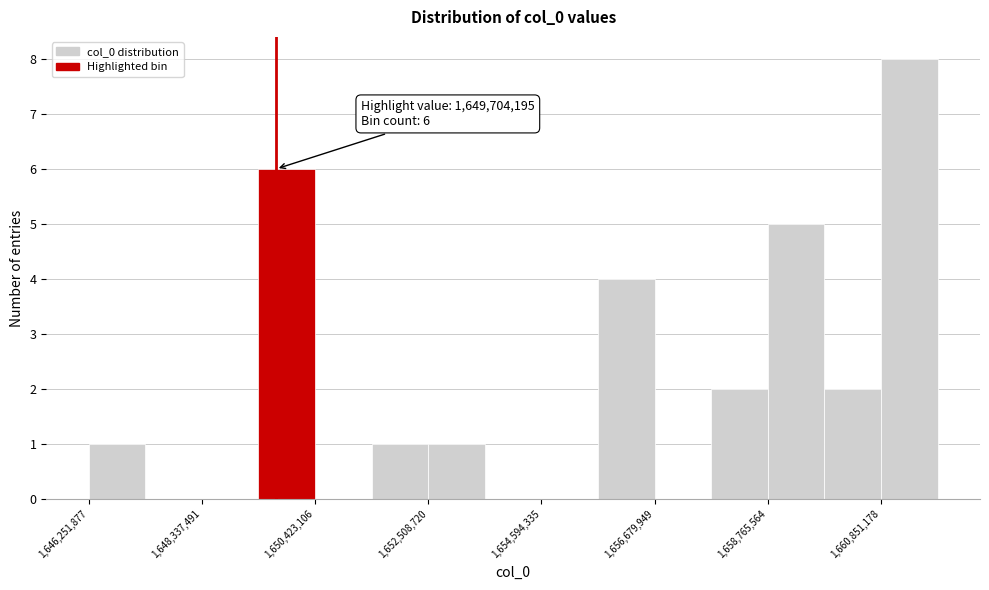

Read against the x-axis, roughly where is the centre of the tallest bar?

1661500000